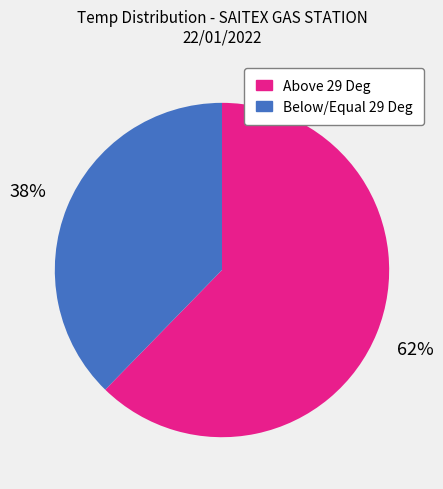

To the nearest percent, what is the average slice percentage?

50%